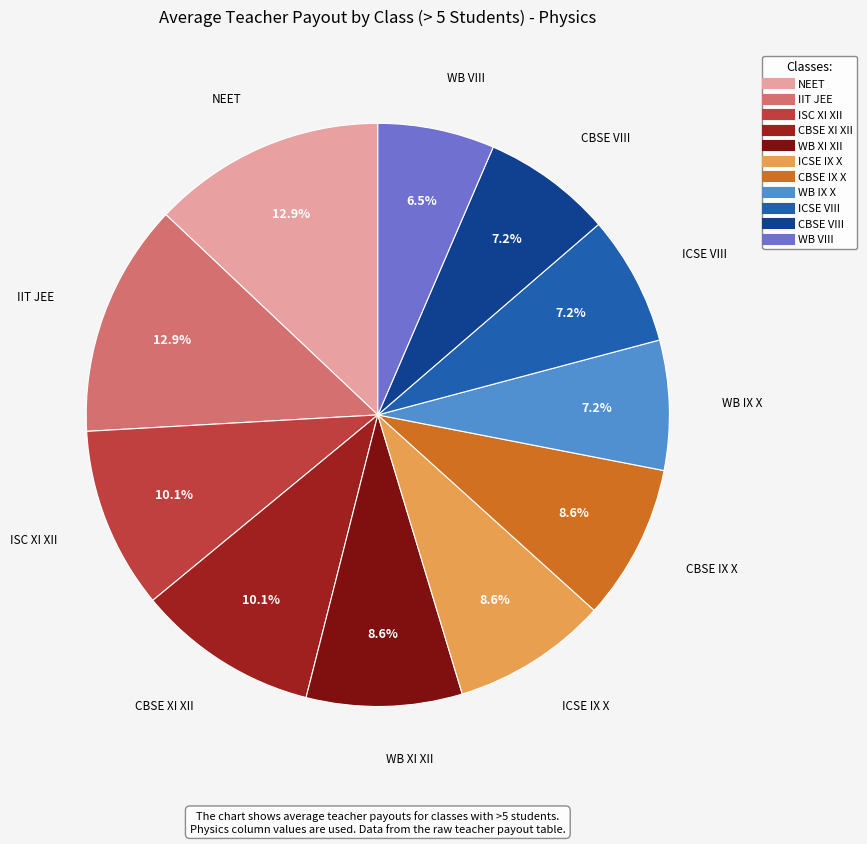

Which category has the smallest portion of the pie?

WB VIII